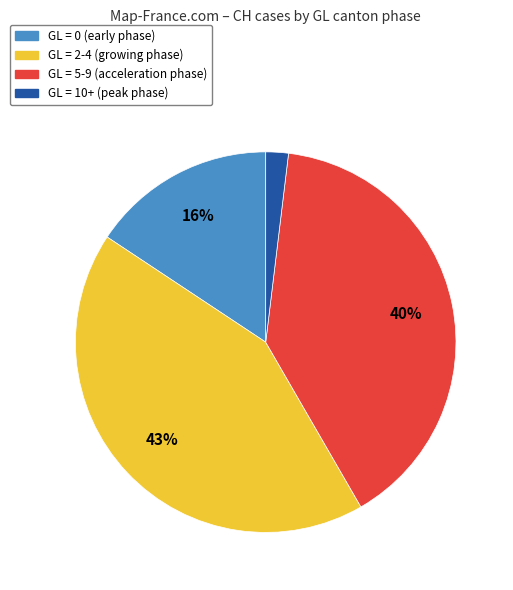

Is there a majority slice in this chart?

No